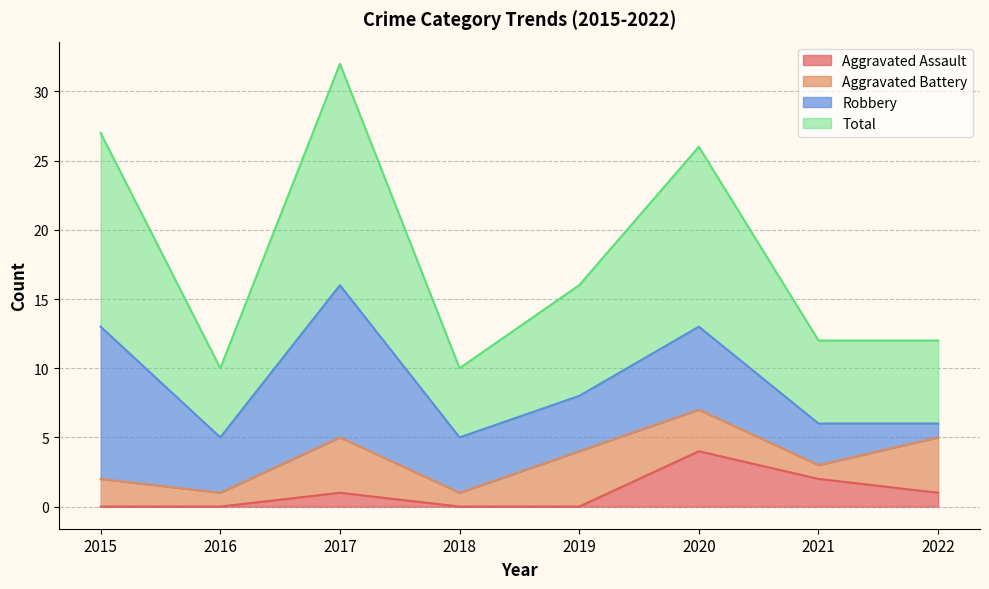

What is the maximum value for Total?

32